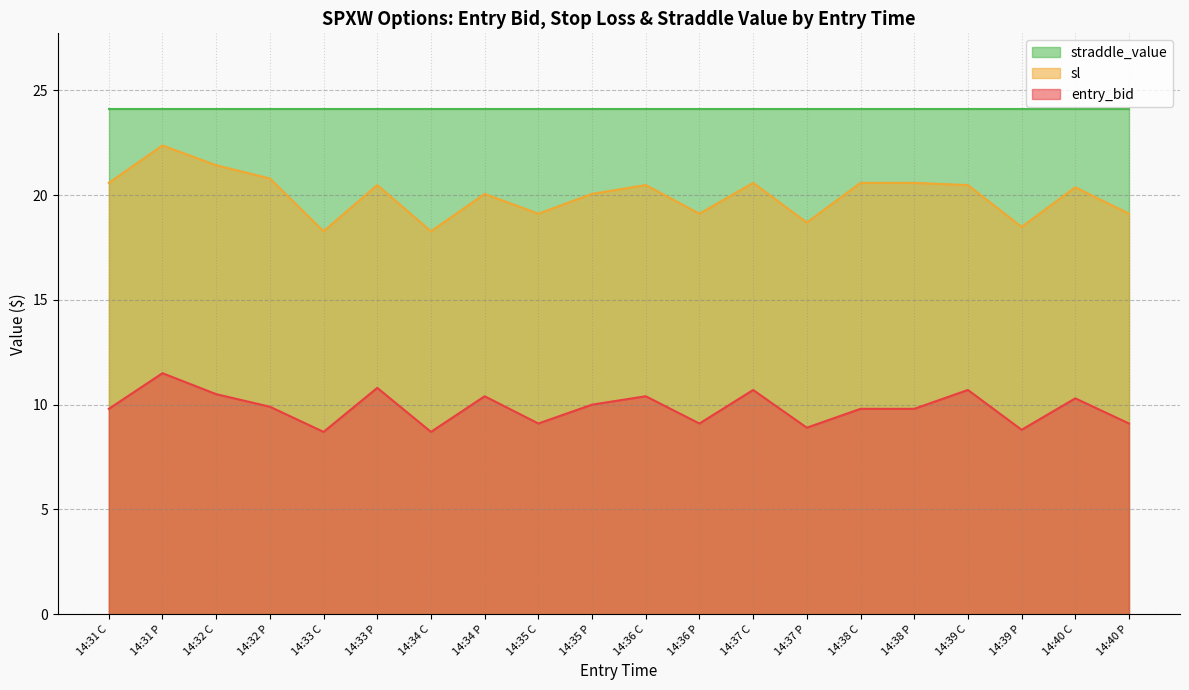

In entry_bid, how many points are higher than both neighbors (excluding endpoints)?

7